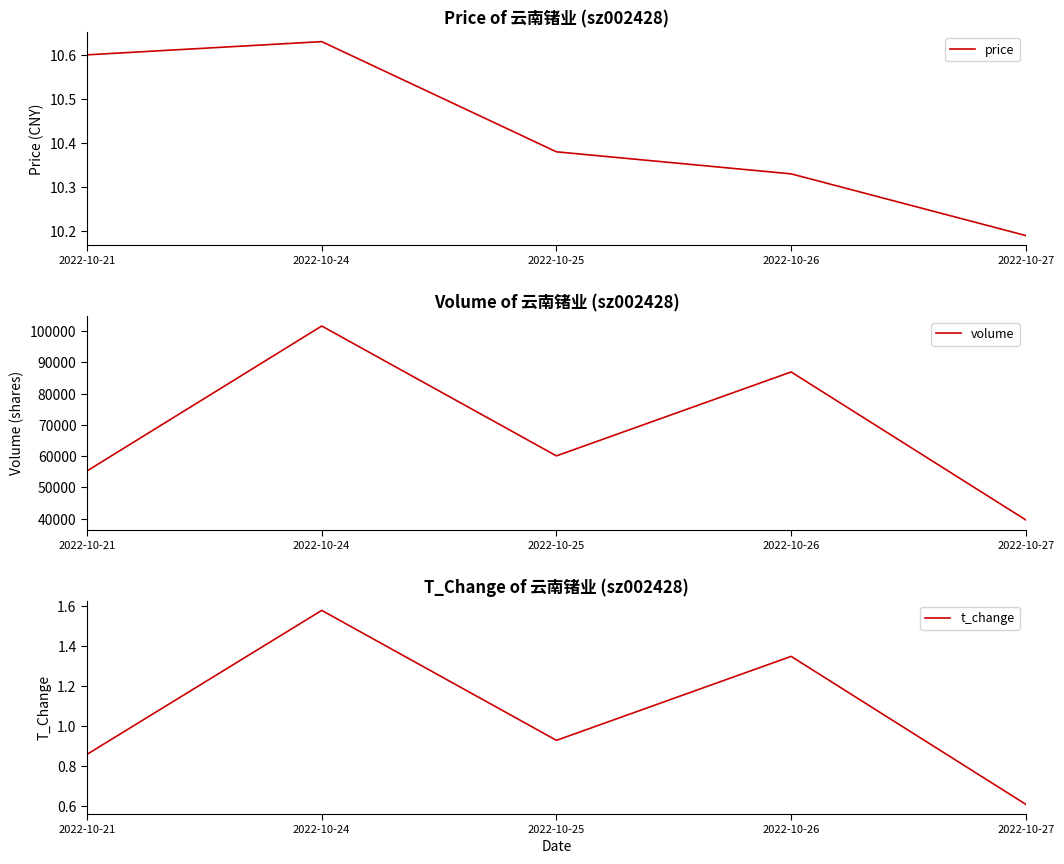

At how many categories does at least one series exceed 57427?

3